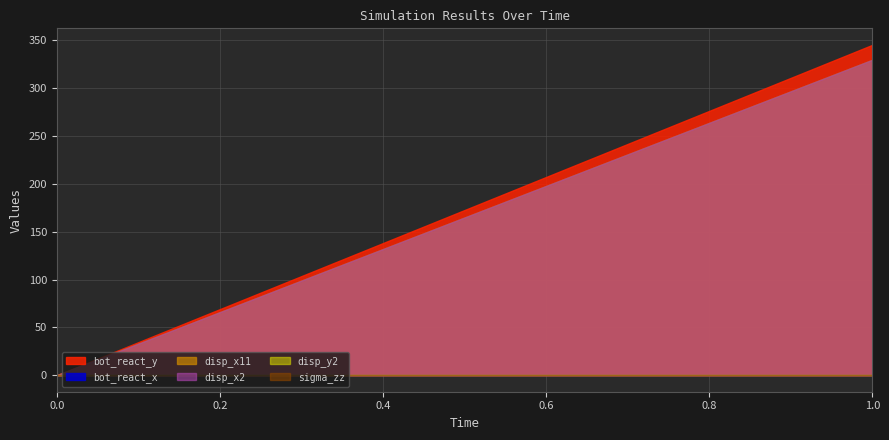

The value of disp_x2 at 1 is 0.0. True or false?

False